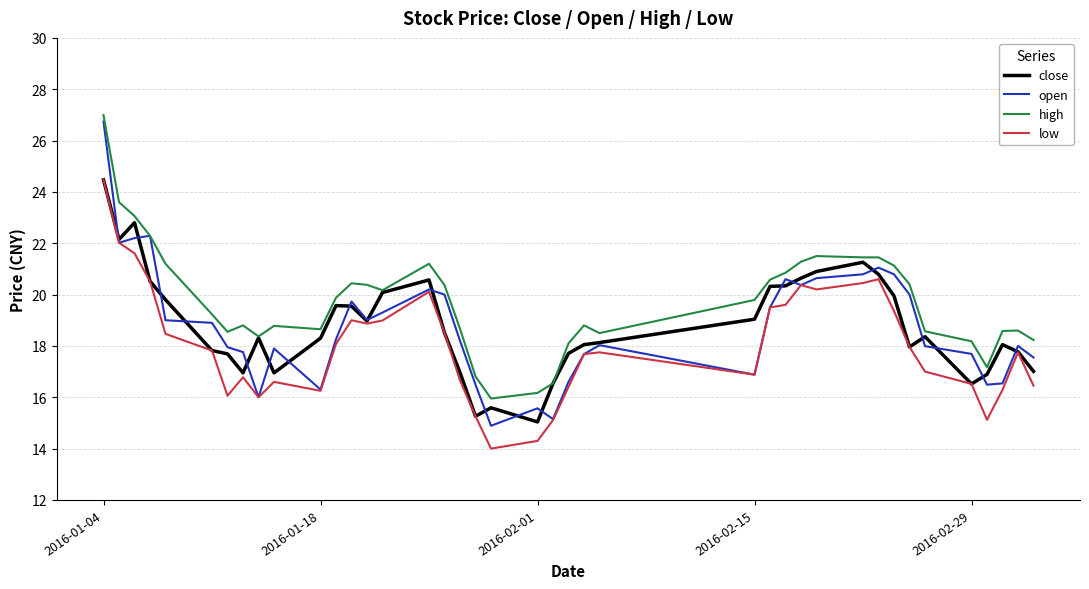

True or false: low and high intersect in this chart.

False